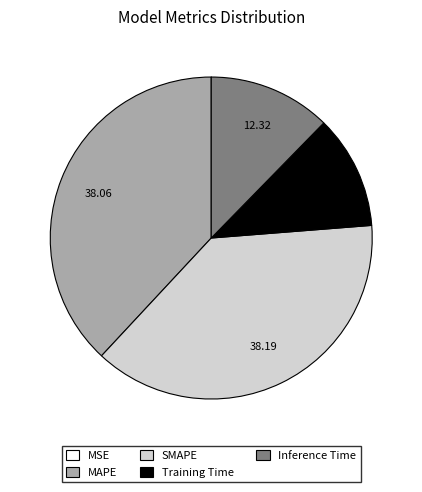

Does MAPE account for over 50% of the chart?

No